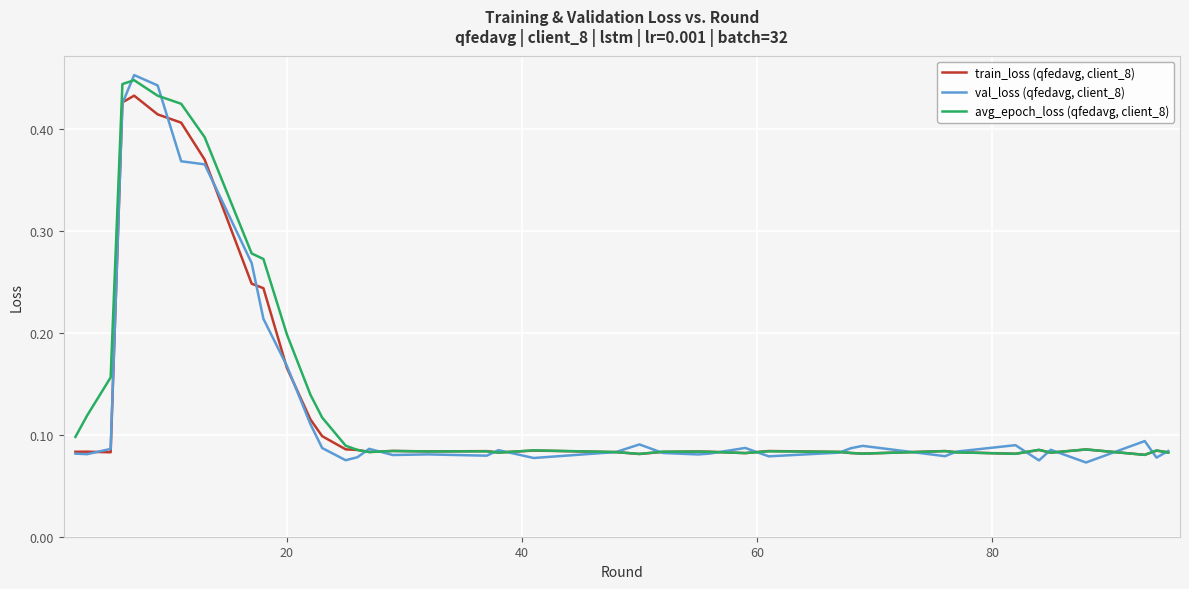

True or false: train_loss (qfedavg, client_8) has more than 0 interior local peaks.

True